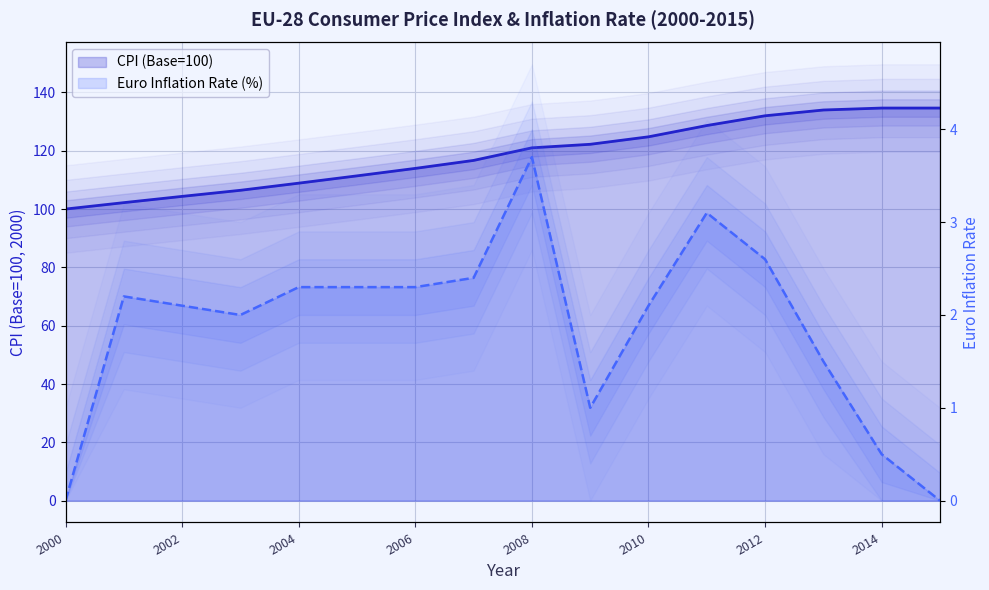

List the series in order of their overall mean, highest first.

CPI (Base=100), Euro Inflation Rate (%)